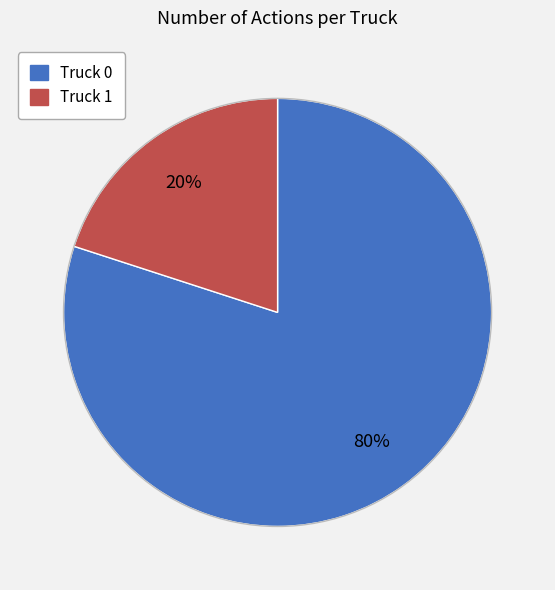

Is there a majority slice in this chart?

Yes